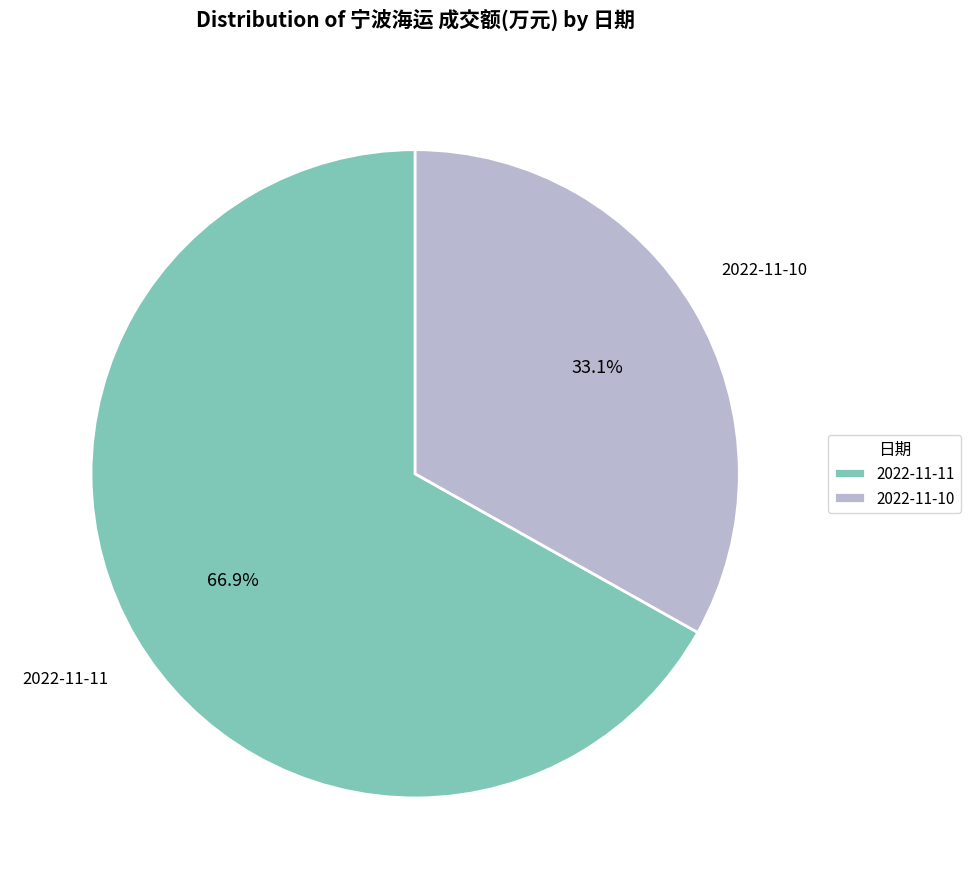

Is there a majority slice in this chart?

Yes